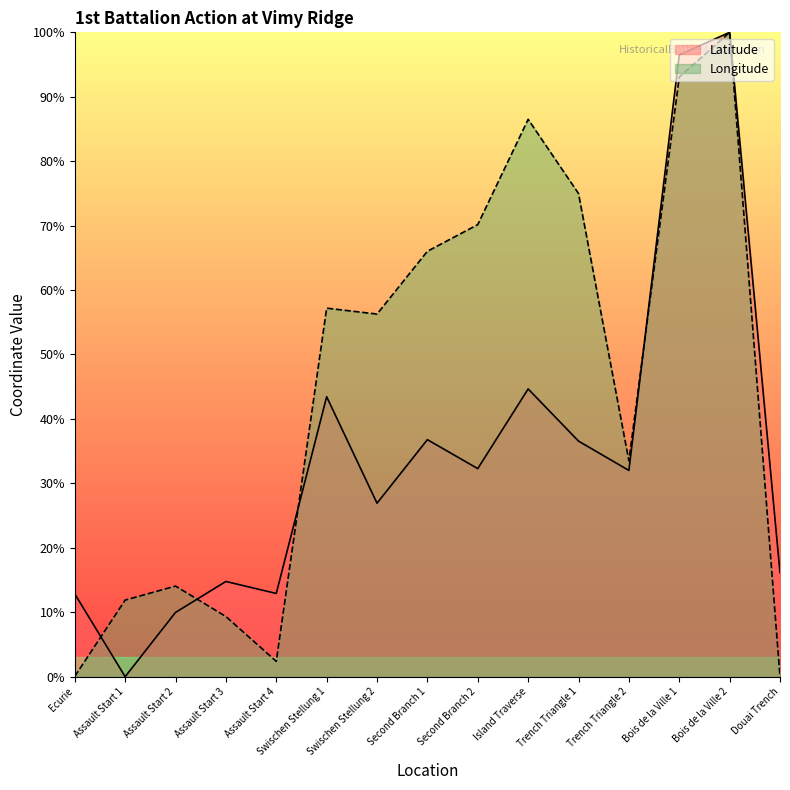

What is the average value of the Longitude series?

45.0